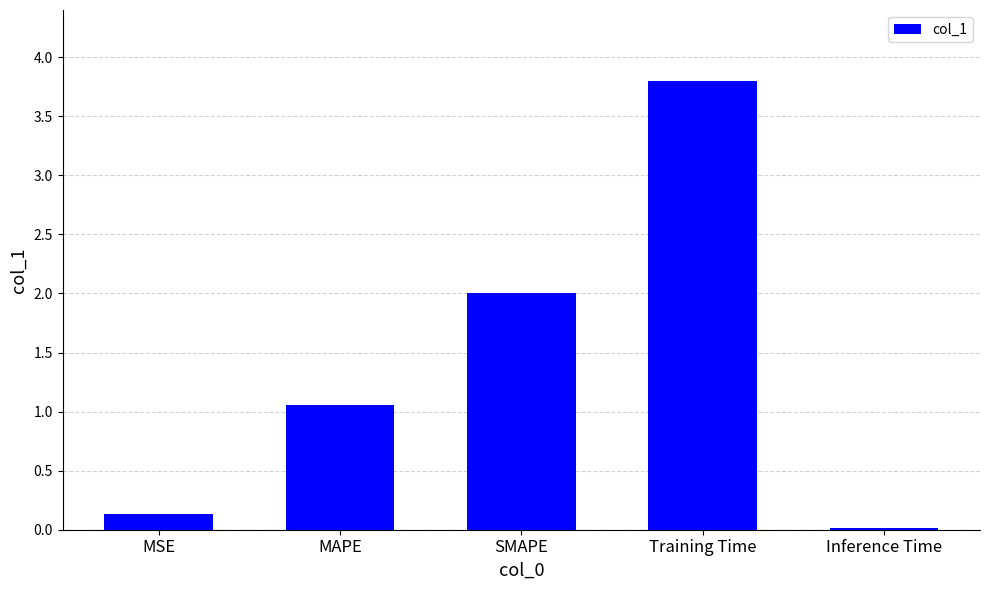

What is the maximum value shown in the chart?

3.8